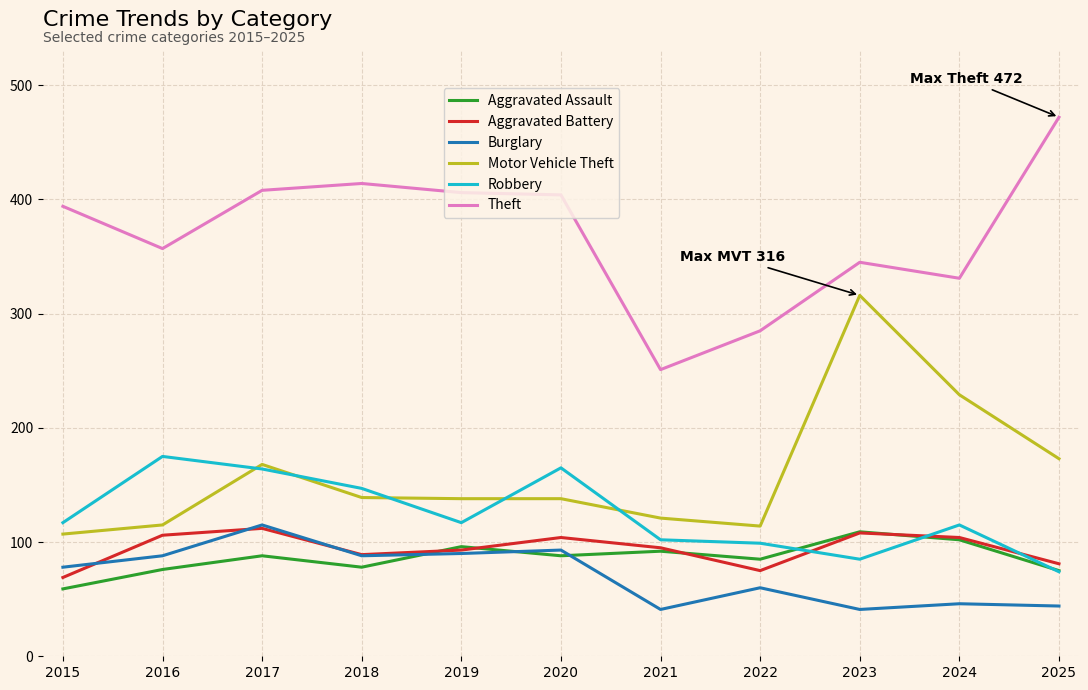

Where is the first local minimum for Robbery?

2019